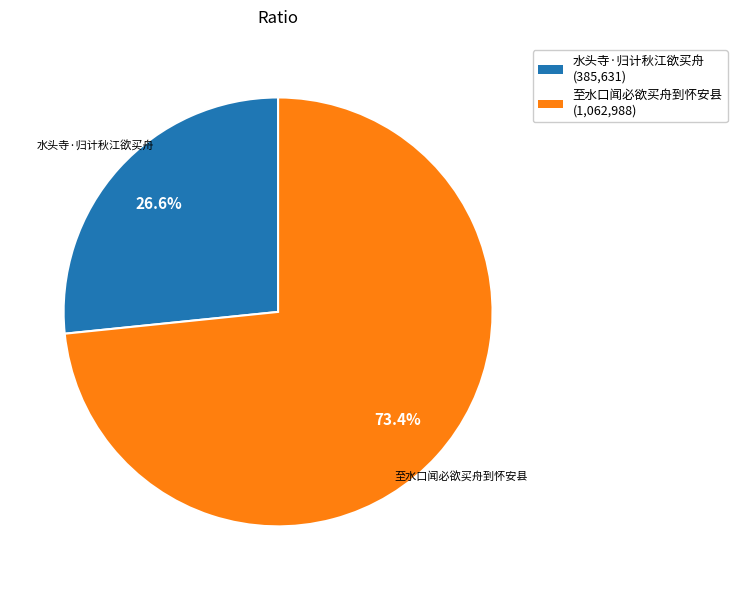

What percentage is NOT represented by 水头寺·归计秋江欲买舟?

73.4%